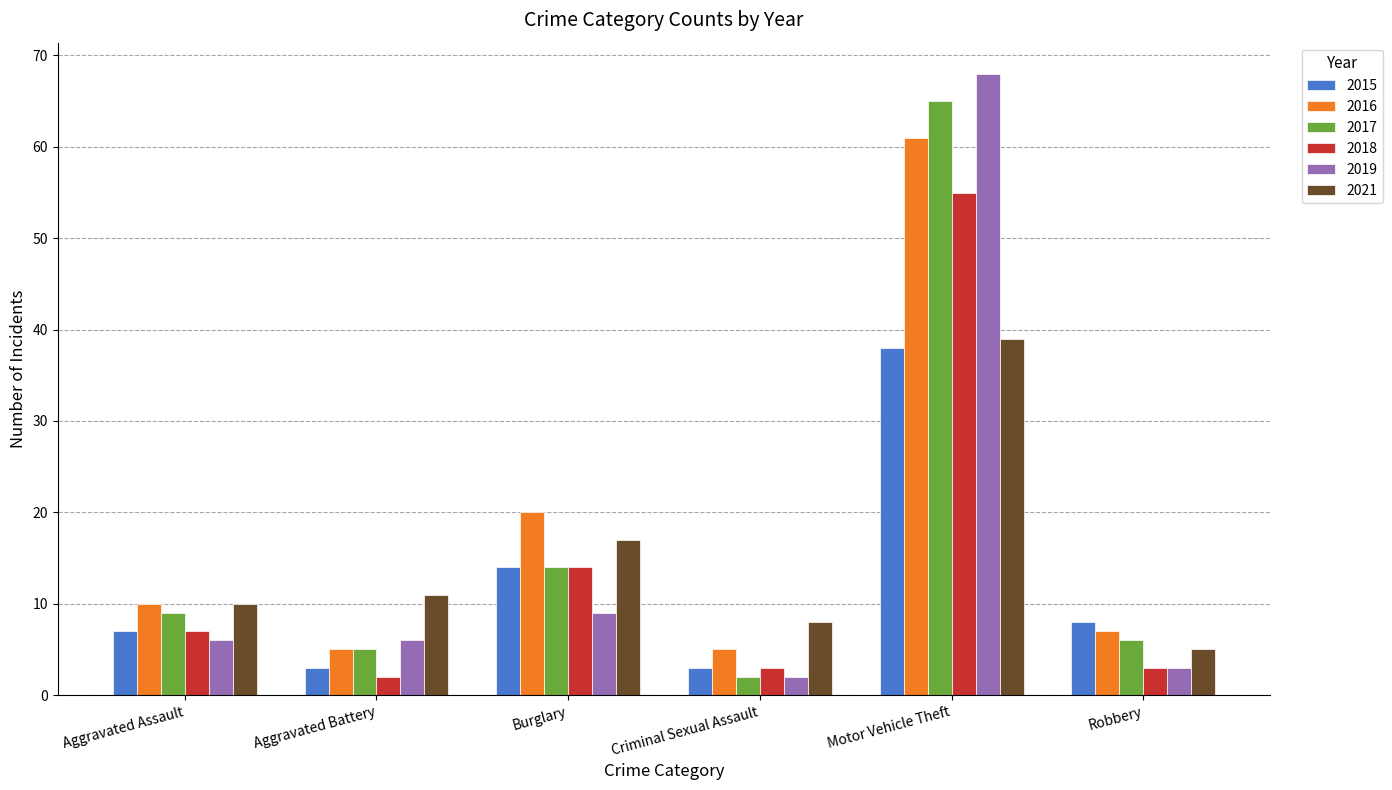

Rank the series by their maximum value, from lowest to highest.

2015, 2021, 2018, 2016, 2017, 2019